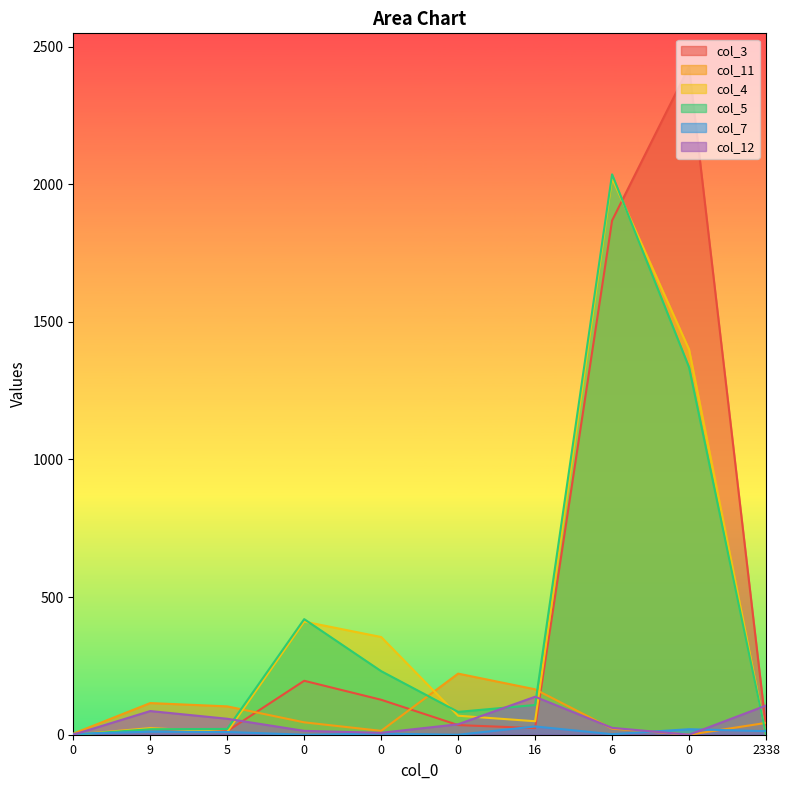

Does the chart display data point markers on the line(s)?

No